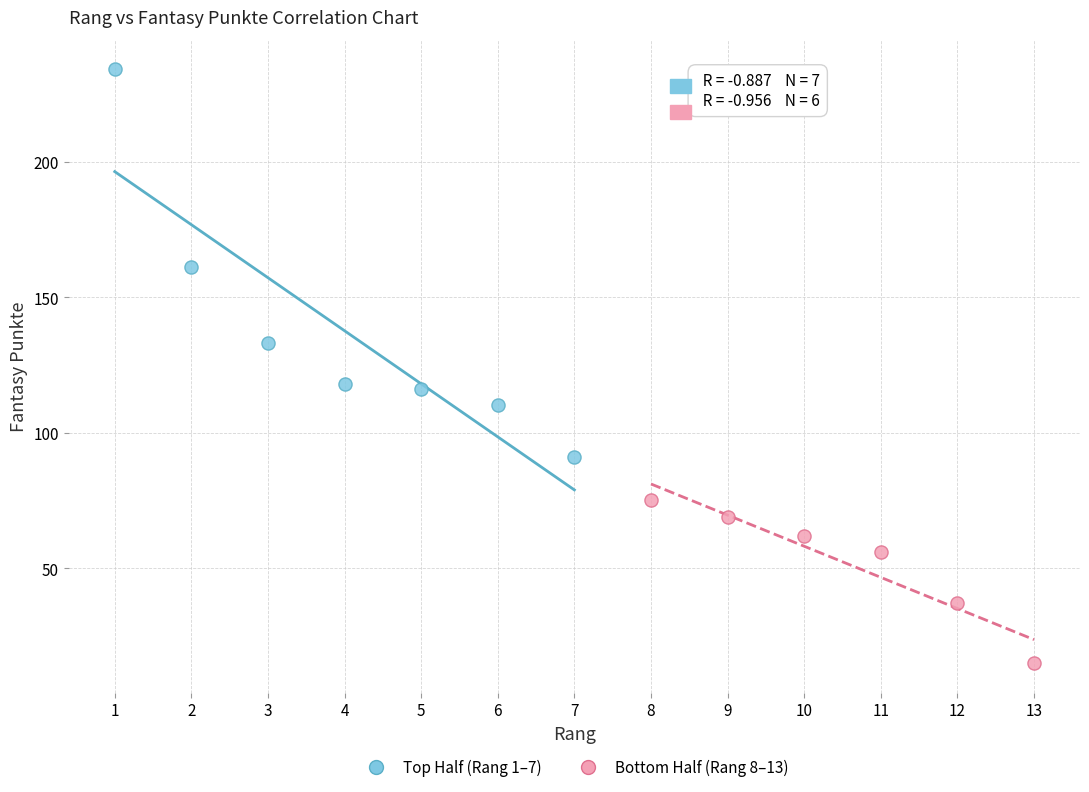

Which series contains the highest Y value?

Top Half (Rang 1–7)